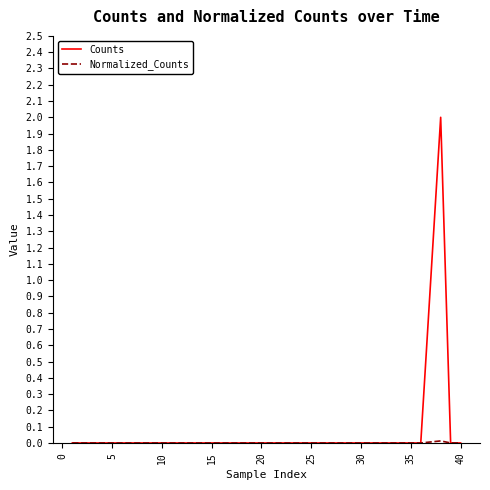

What is the sum of all Counts values?

3.0